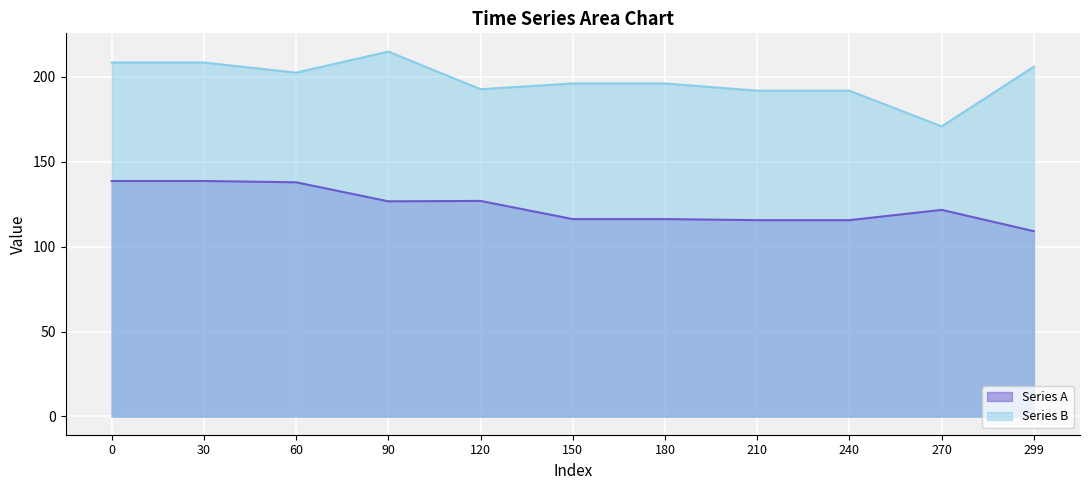

What is the total value across all series at 150?

312.1